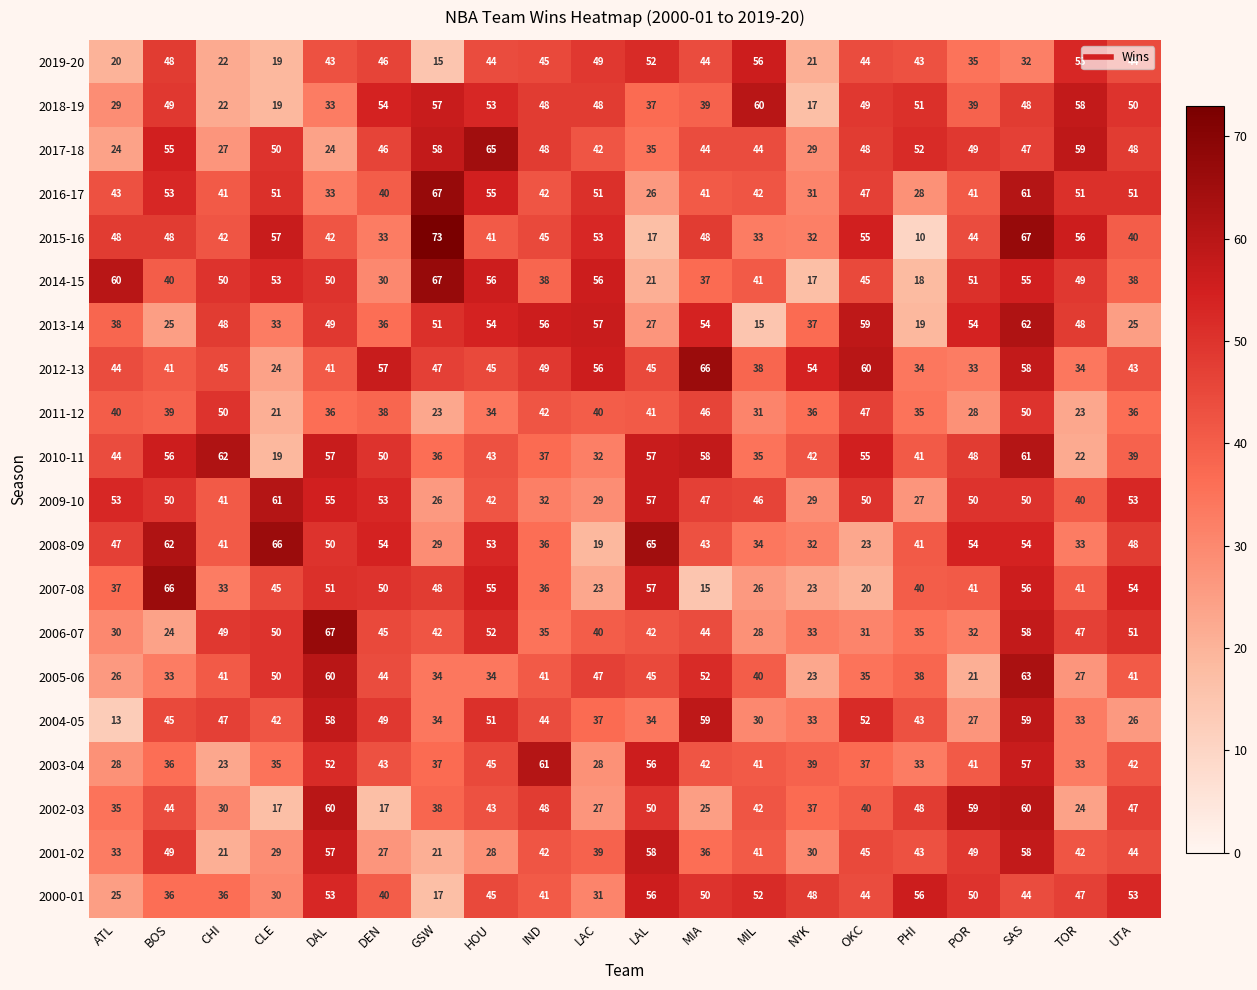

How many categories are shown in the chart?

20